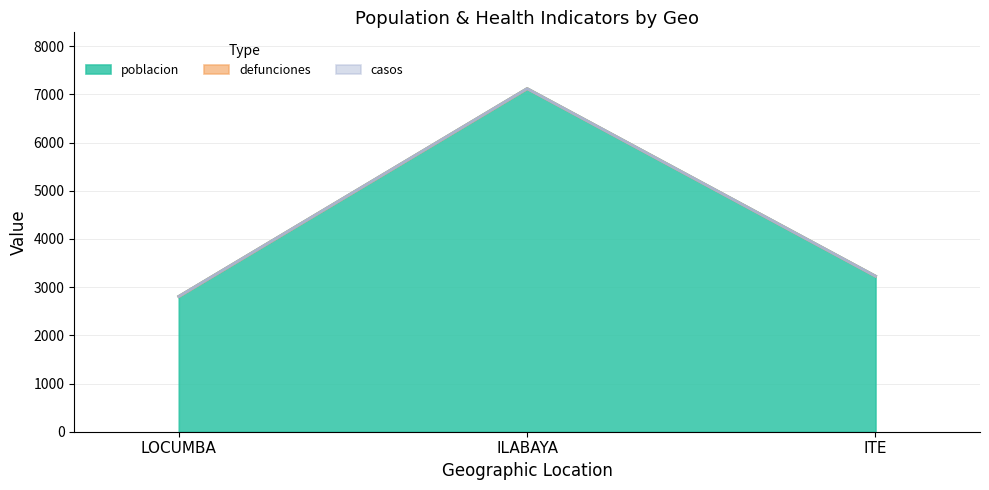

Reading right to left, extract all data points from this chart.

poblacion: 3228	7119	2807
defunciones: 0	0	0
casos: 0	0	0